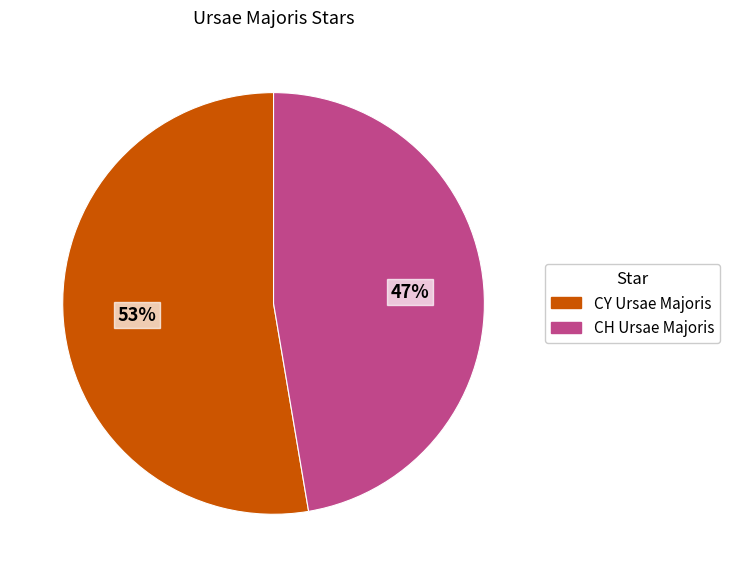

To the nearest percent, what is the combined percentage of CH Ursae Majoris and CY Ursae Majoris?

100%